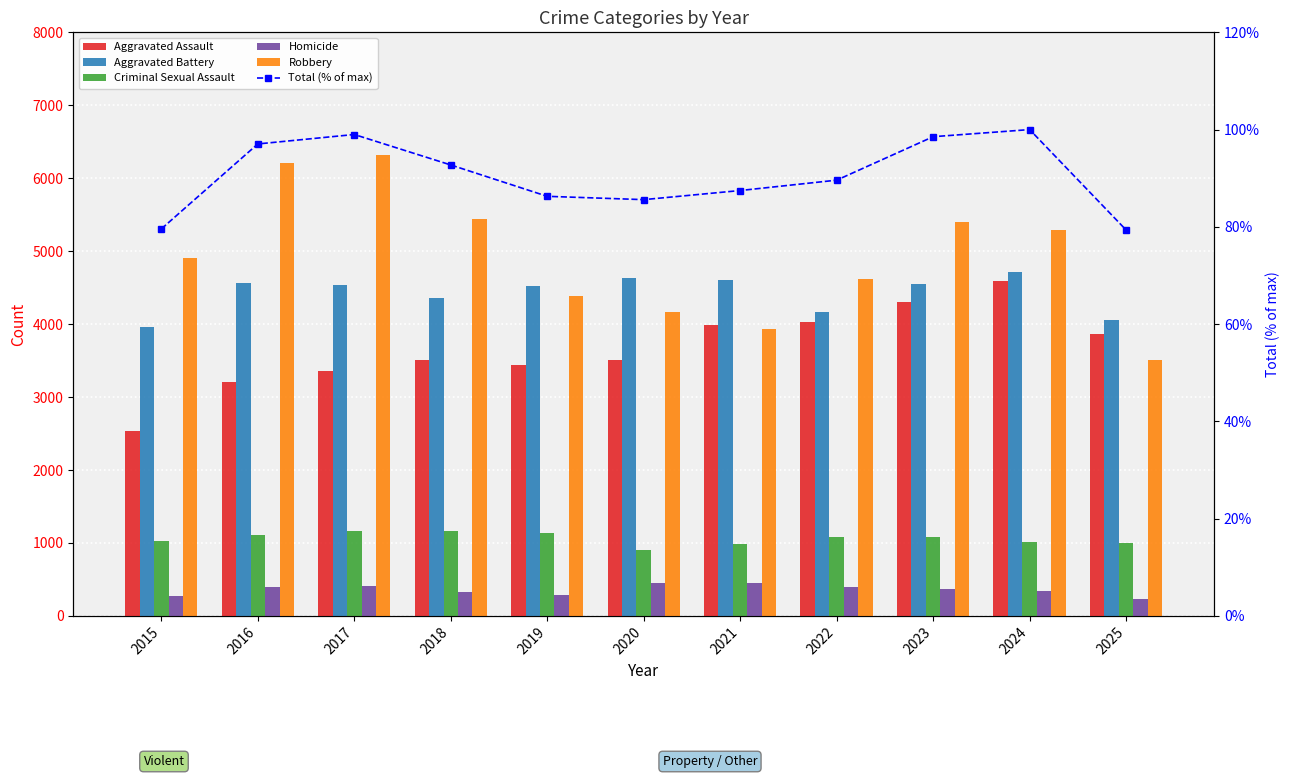

Rank the series by their maximum value, from lowest to highest.

Total (% of max), Homicide, Criminal Sexual Assault, Aggravated Assault, Aggravated Battery, Robbery